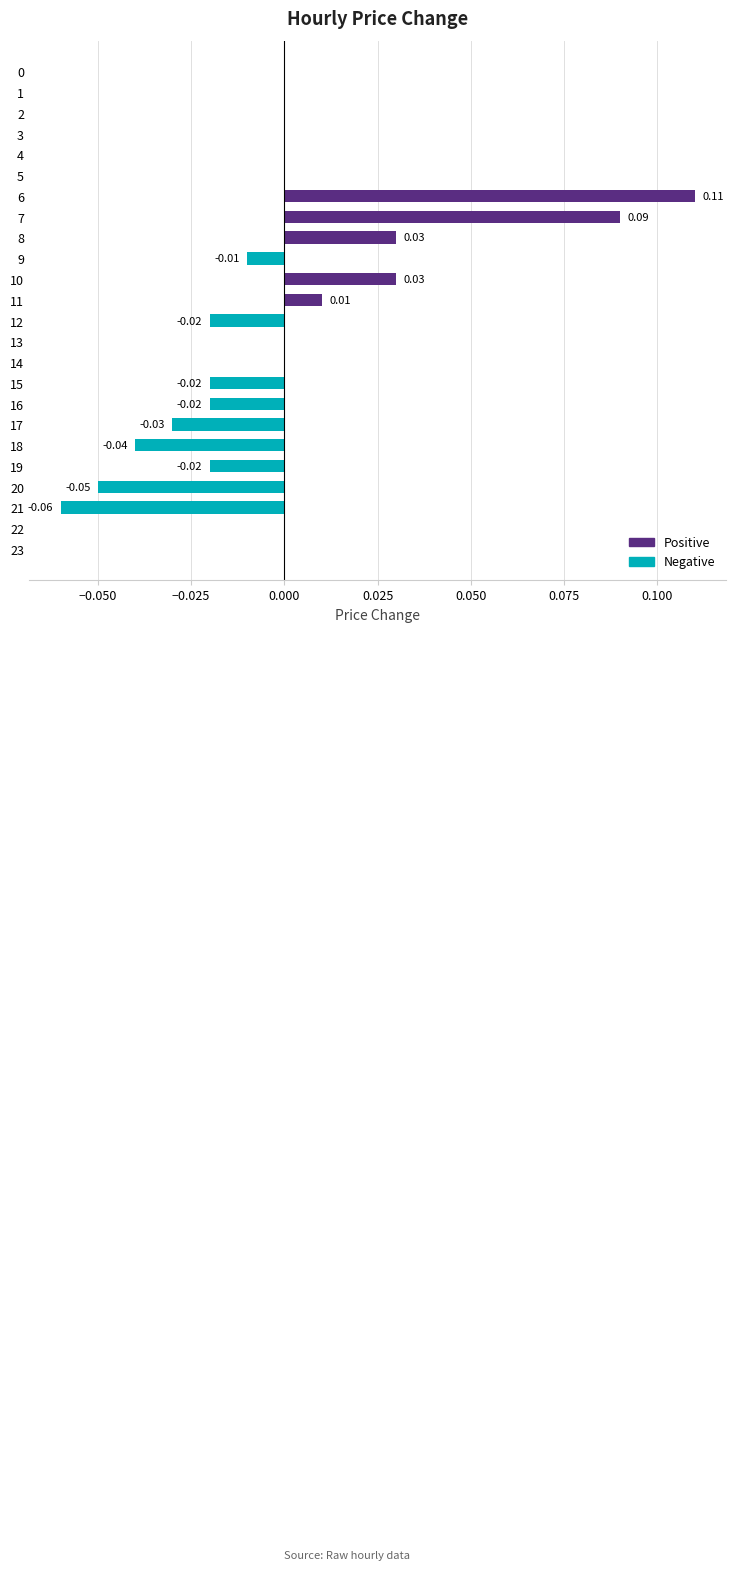

Is it true that the value at 12 is -0.0?

True